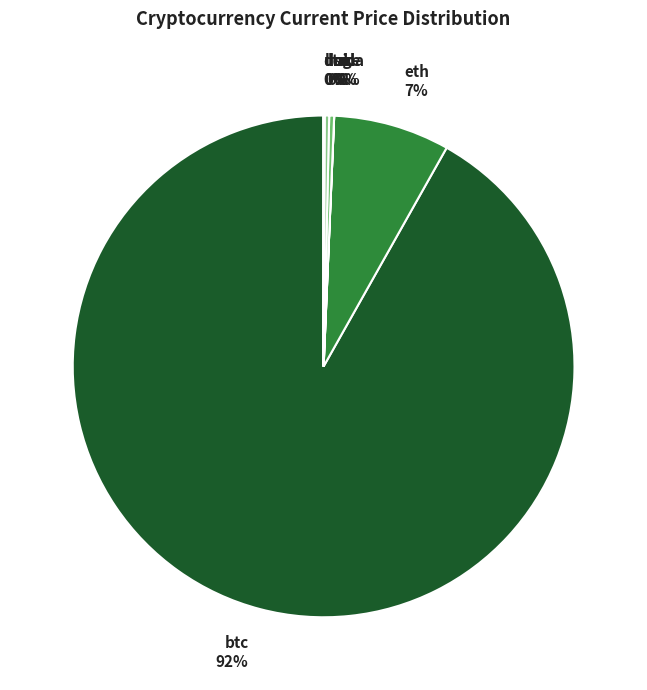

The sol slice represents 0% of the pie. True or false?

True